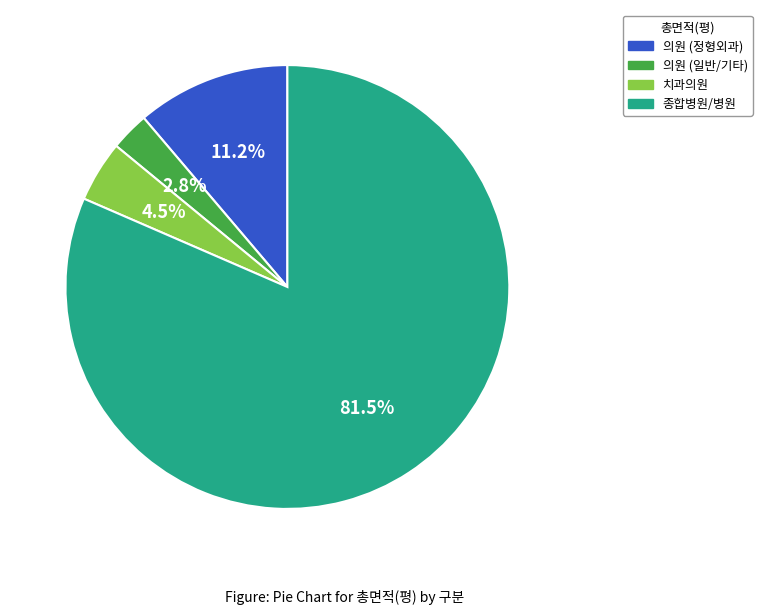

Is there a majority slice in this chart?

Yes